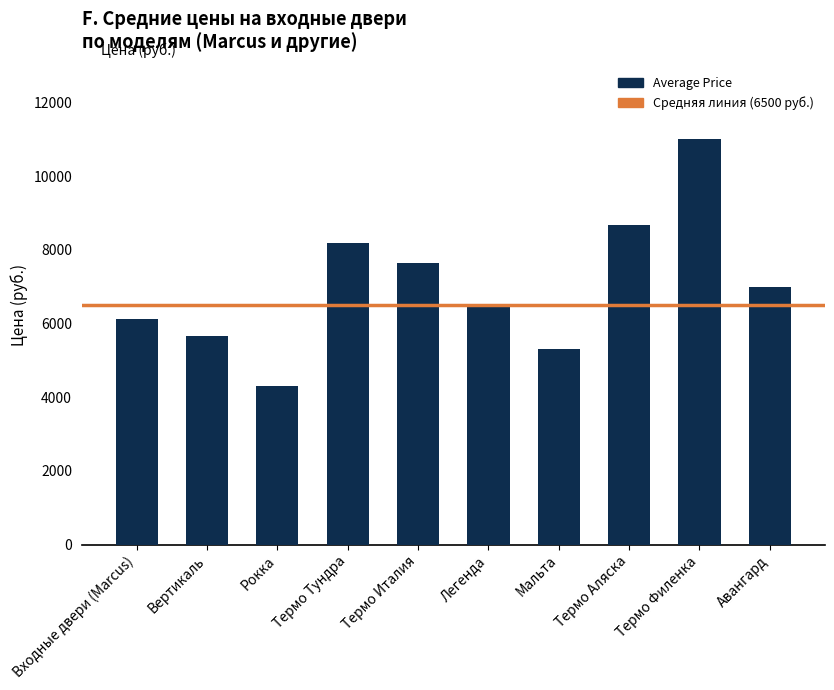

The value at Входные двери (Marcus) is 2611.9. True or false?

False